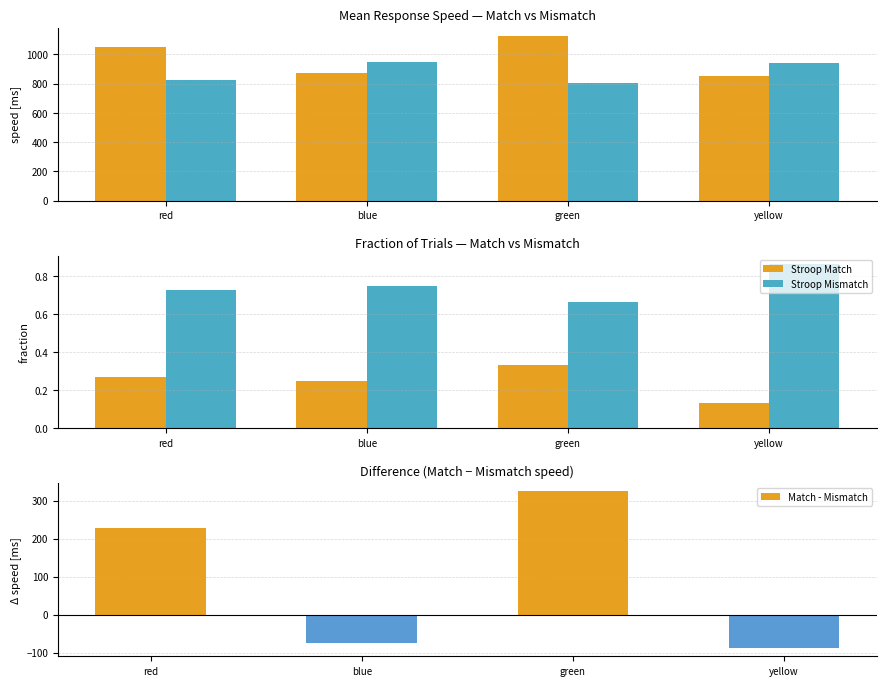

Which series changed the most between red and yellow?

Stroop Mismatch